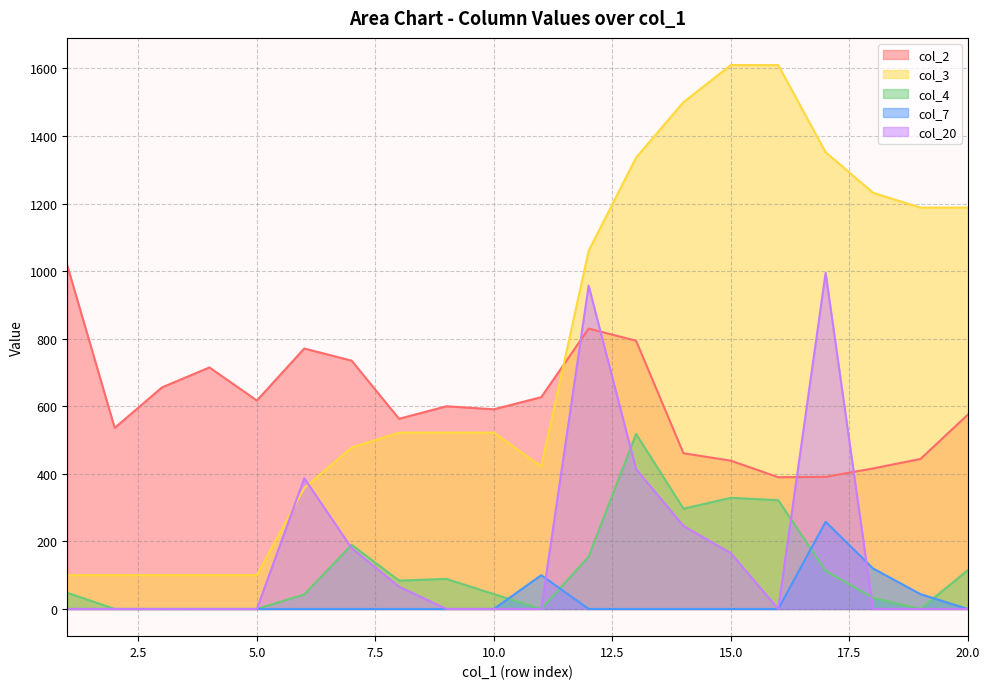

At 14, list the series in order from smallest to largest.

col_7, col_20, col_4, col_2, col_3